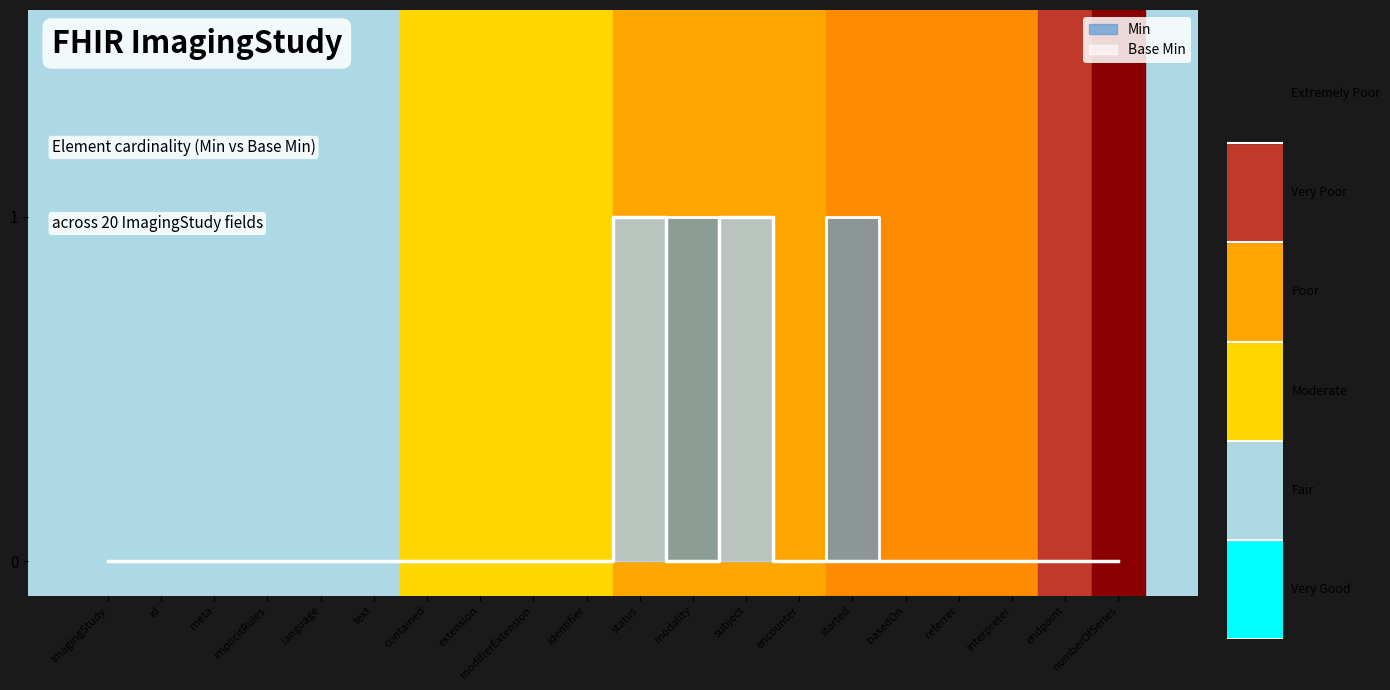

What is the label of the 13th point from the left?

subject